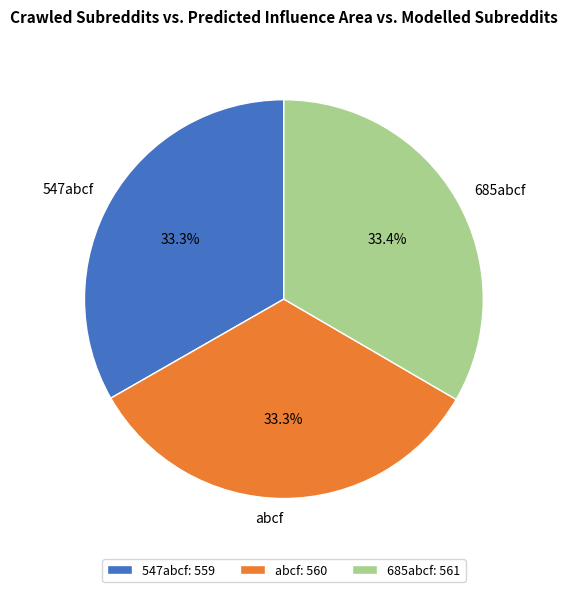

Approximately how many times larger is the value at abcf compared to 547abcf?

1.0